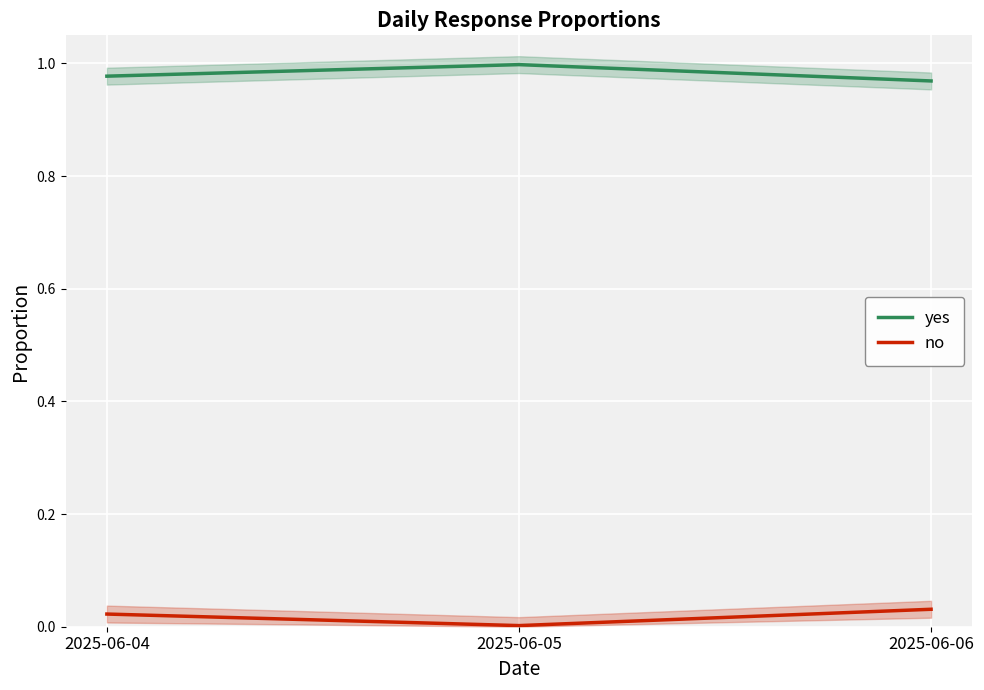

What is the value of the yes point at the 2nd from the left?

1.0